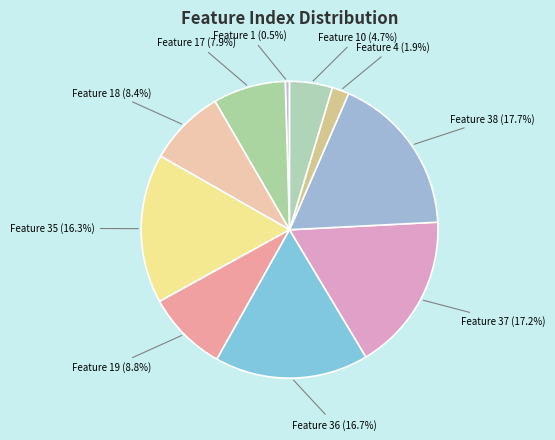

To the nearest percent, what is the average slice percentage?

10%